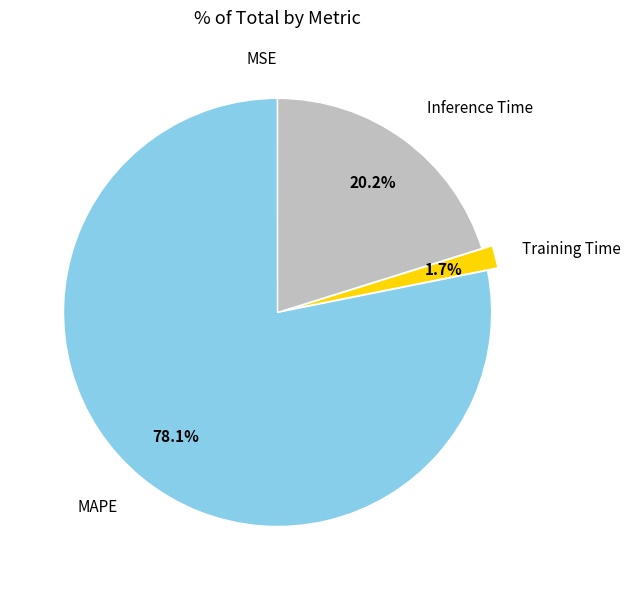

Does MAPE represent more than half of the total?

Yes